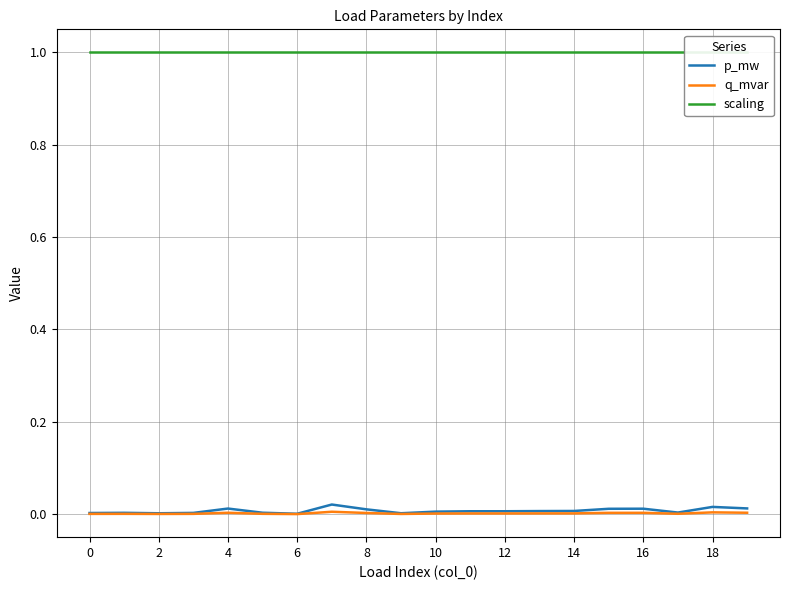

Which series has the widest spread of values?

p_mw